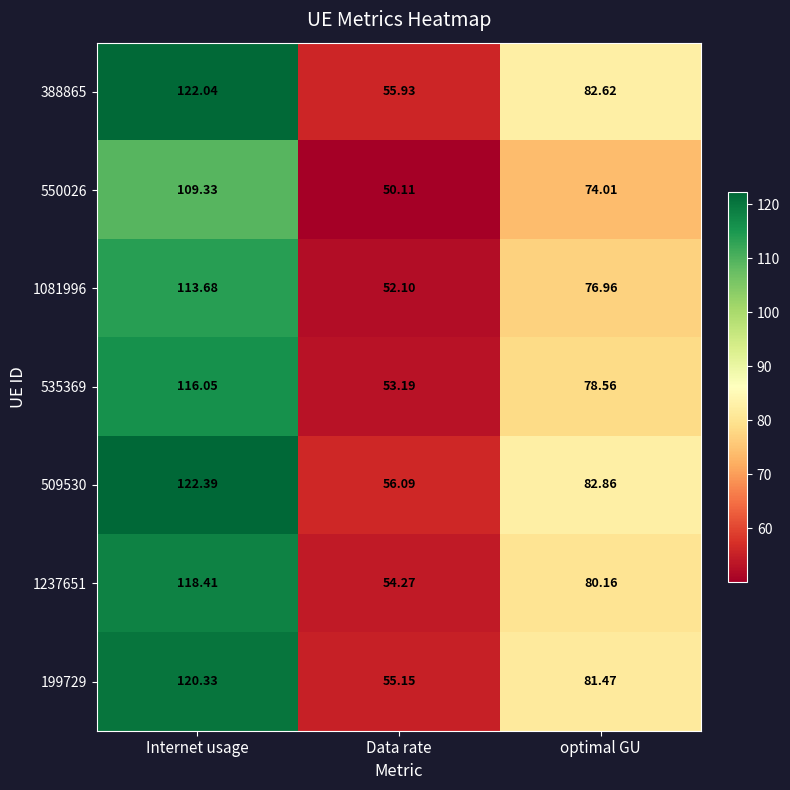

At which label does 199729 reach its peak?

Internet usage